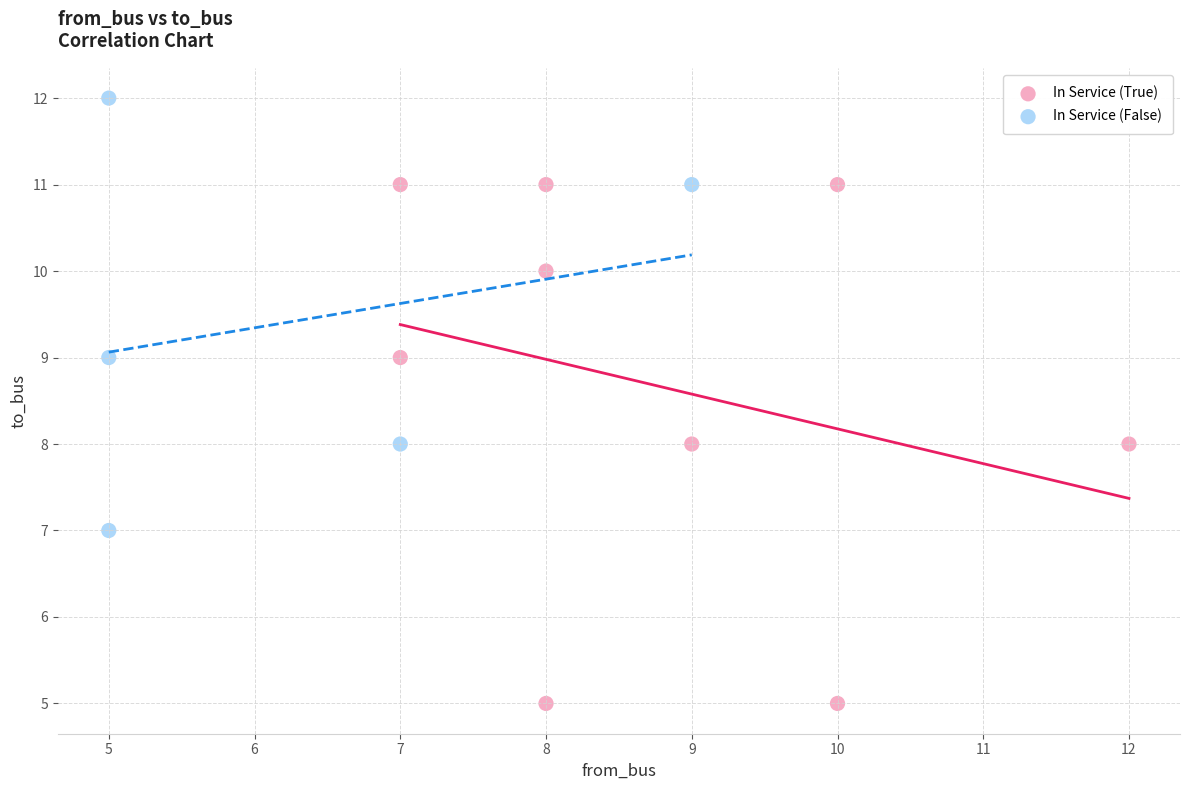

Which series reaches the minimum Y coordinate?

In Service (True)